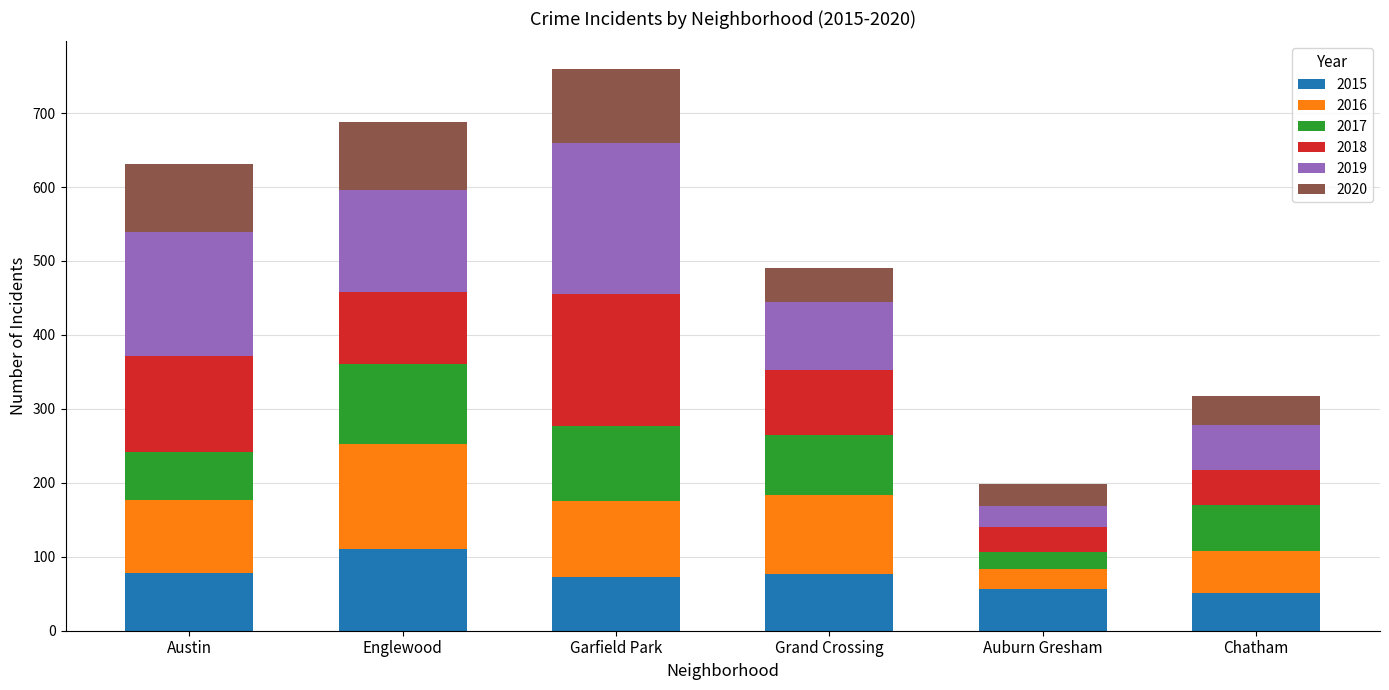

What is the difference between the second highest and minimum values in the 2015 series?

27